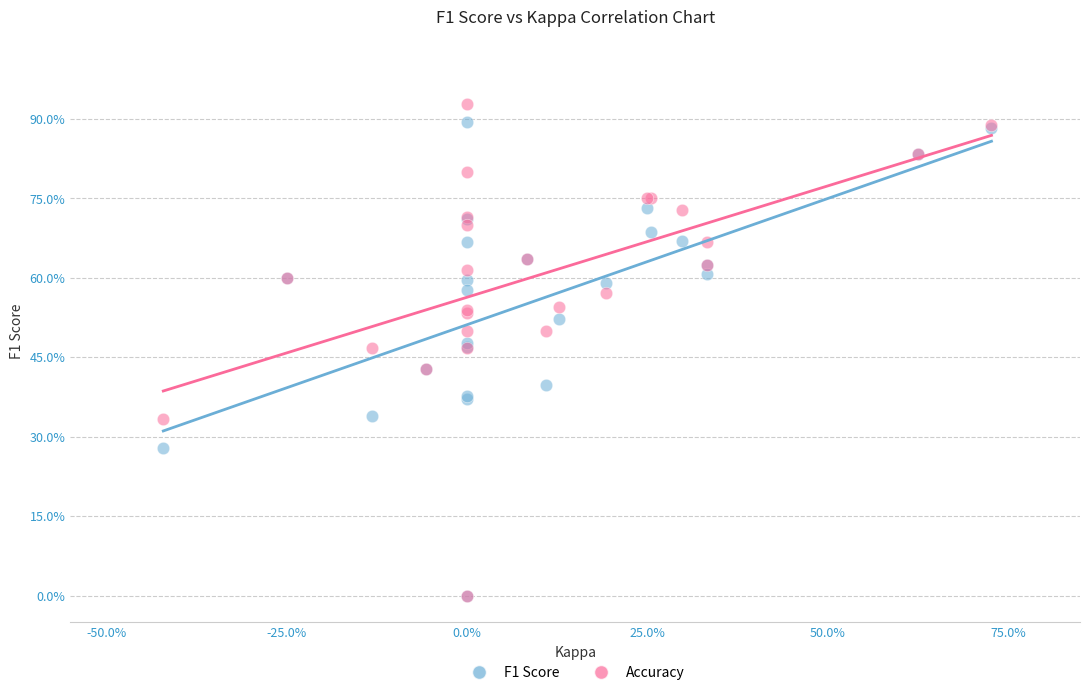

Which series has the largest Y range (max minus min)?

Accuracy